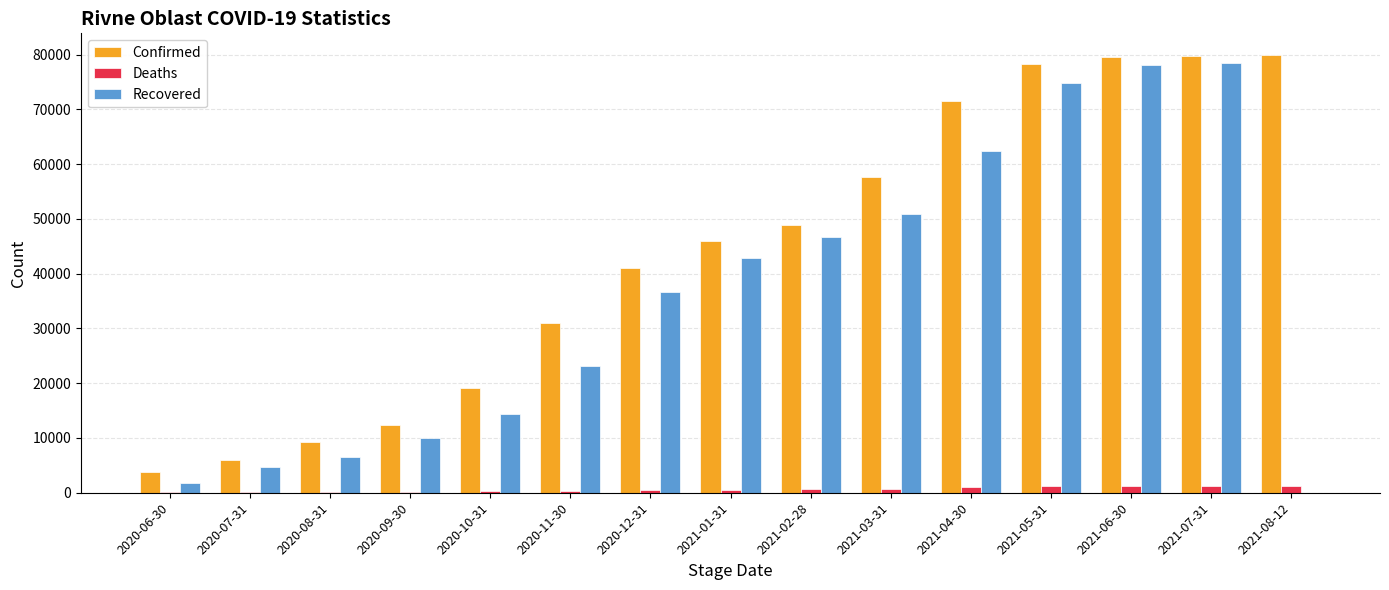

The value of Recovered at 2020-11-30 is 23151. True or false?

True